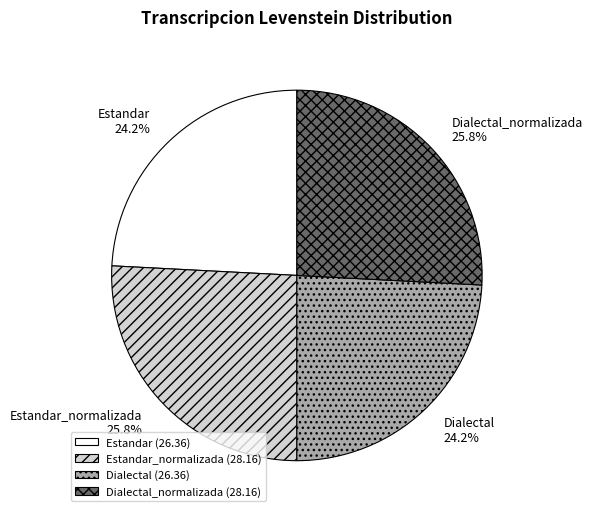

Does any single category account for the majority?

No